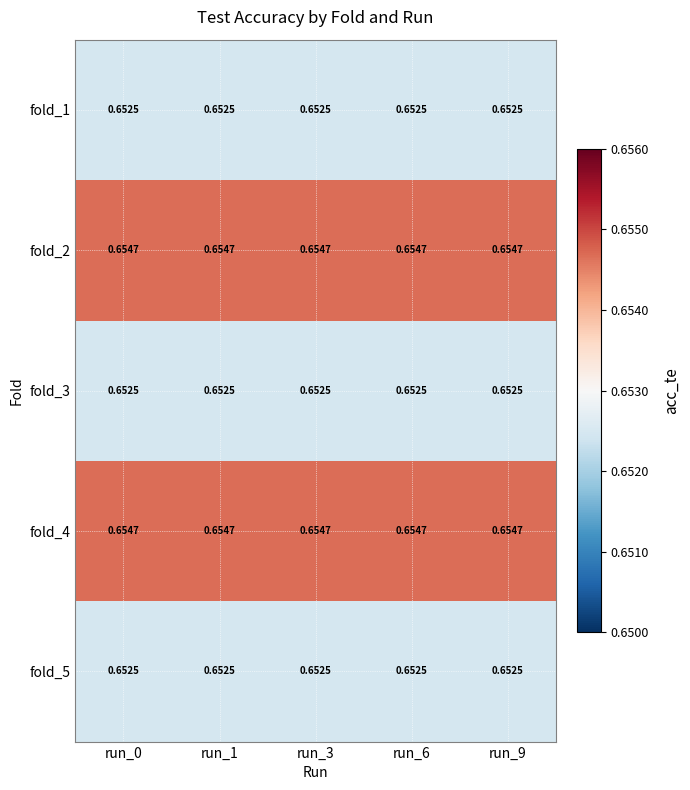

Is the value of fold_5 at run_6 greater than the value of fold_4 at run_6?

No